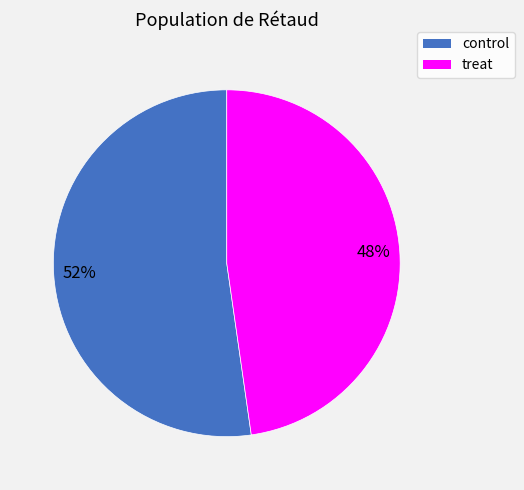

Which slice represents more than half of the pie?

control